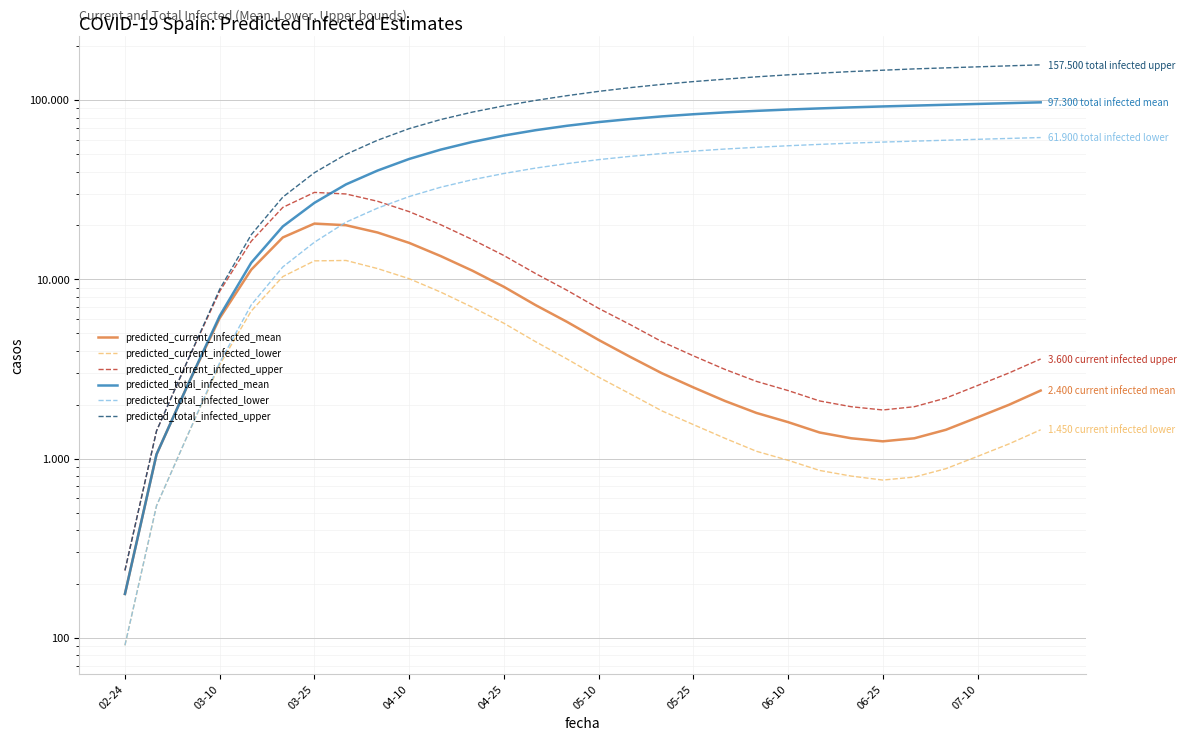

The value of predicted_current_infected_mean at 06-25 is 1250. True or false?

True